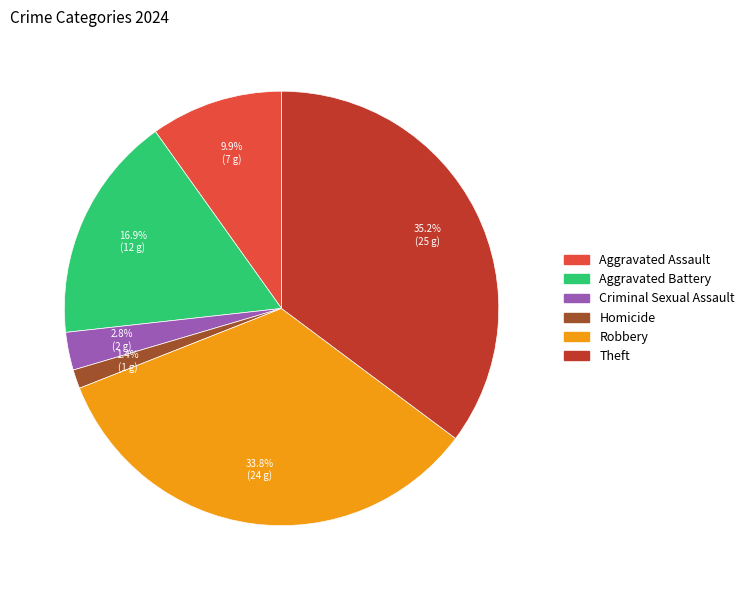

Does any single category account for the majority?

No